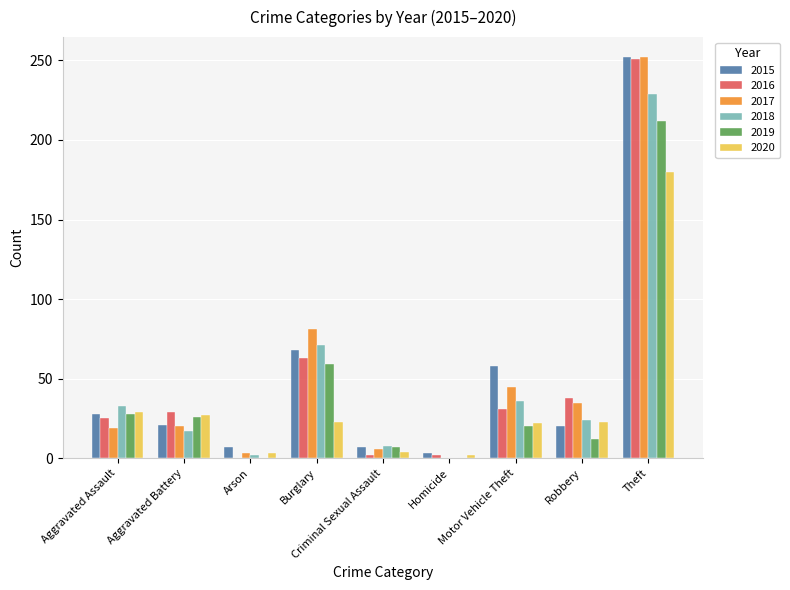

How many series are shown in this chart?

6